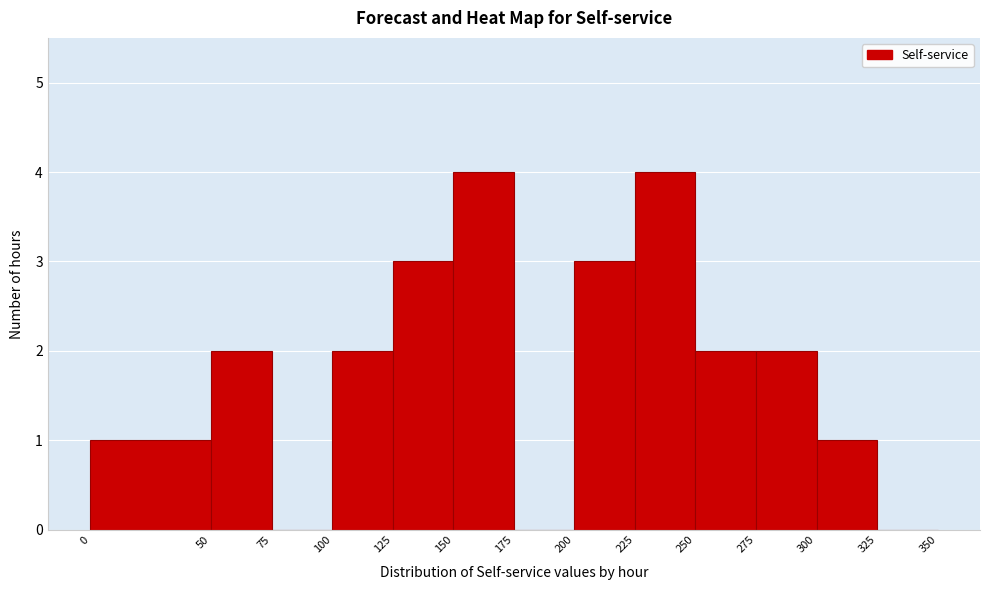

What is the height of the bar covering 150 to 175 on the x-axis? The values are not printed on the chart, so give them approximately, as read against the axis.

4